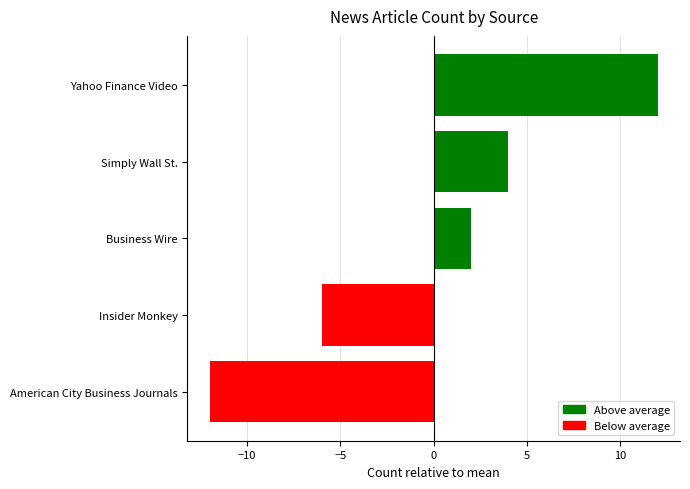

What is the label of the 2nd bar from the bottom?

Insider Monkey